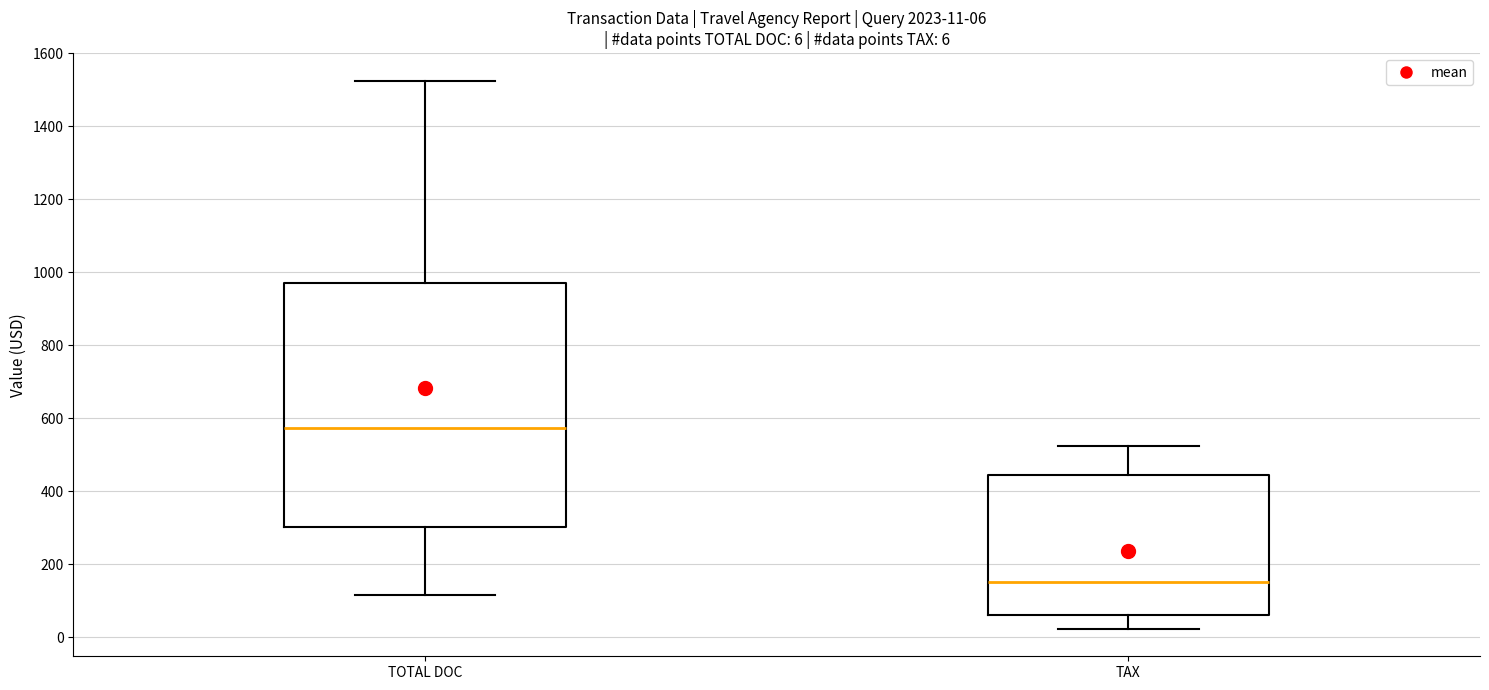

Which box has the lowest median line?

TAX